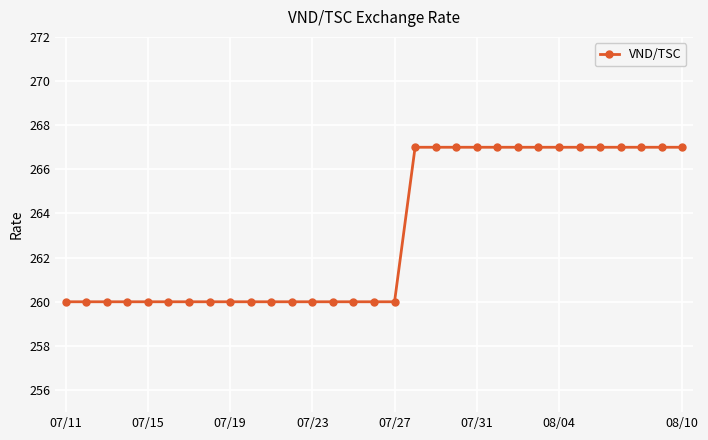

What is the difference between the second highest and minimum values?

7